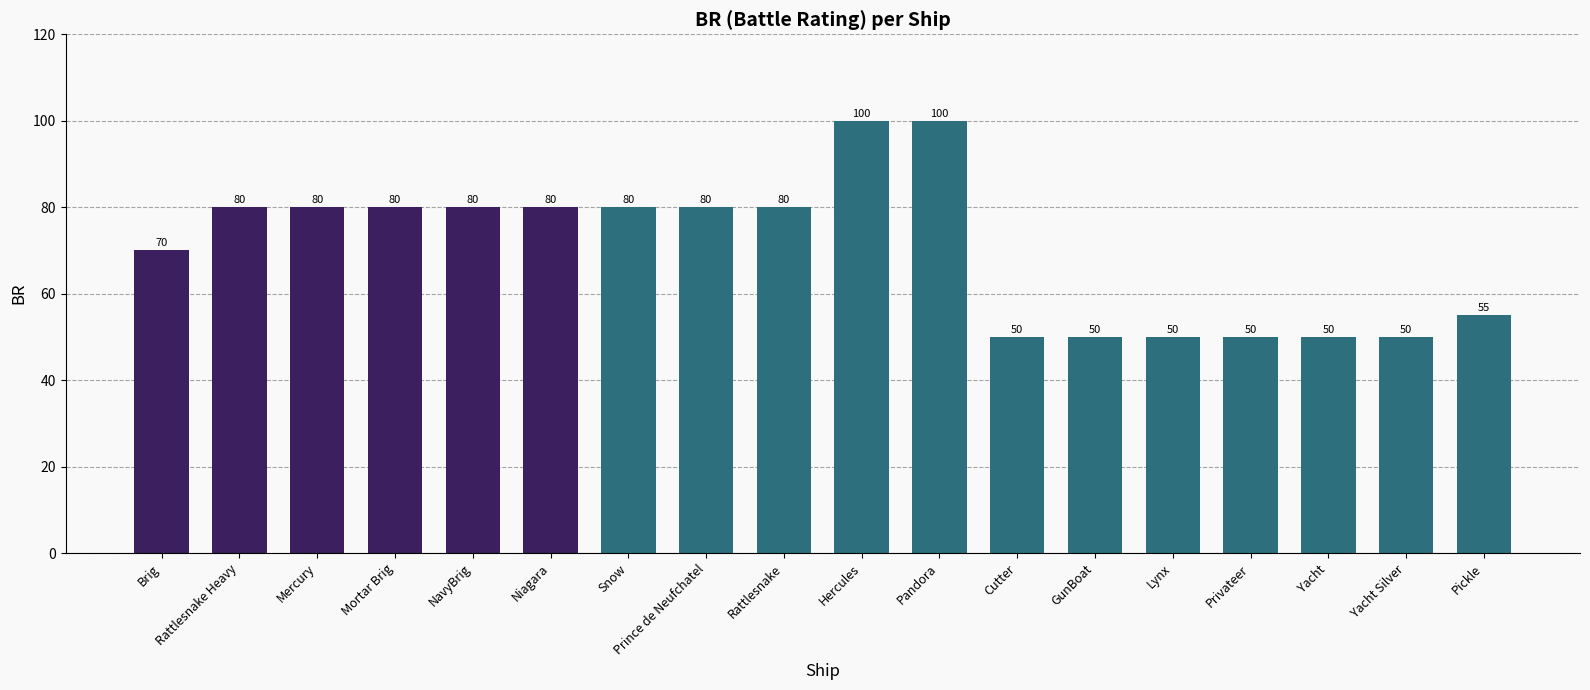

What is the sum of the values at GunBoat and Yacht?

100